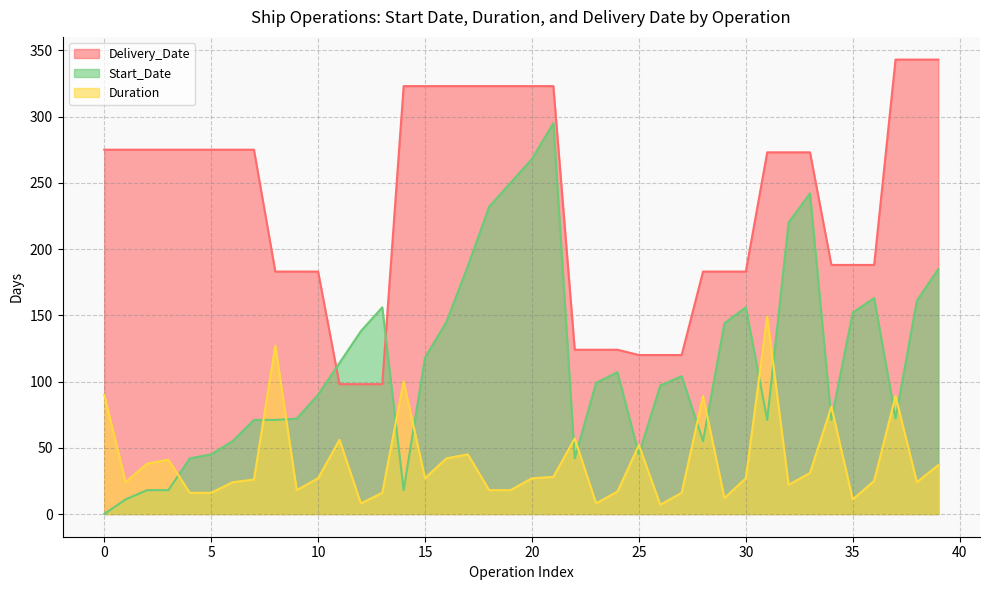

How many values in the Delivery_Date series are below 273?

18